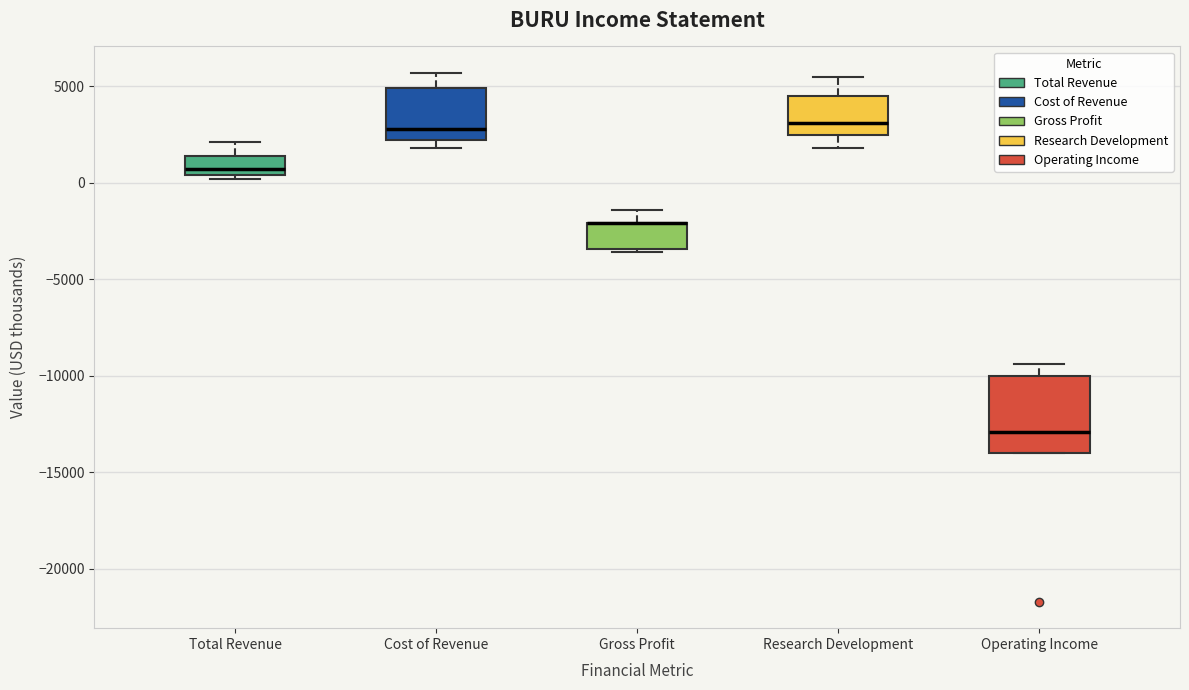

Reading left to right, transcribe this box plot: for each box, give where its median line is, the range the box spans, and where its two whiskers end, as read against the y-axis. The values are not printed on the chart, so give them approximately, as read against the axis.

Total Revenue: median 500 (just above the box's lower edge), box 500 to 1500, whiskers 0 to 2000
Cost of Revenue: median 3000, box 2000 to 5000, whiskers 2000 (just below the box's lower edge) to 5500
Gross Profit: median -2000 (drawn on the box's upper edge), box -3500 to -2000, whiskers -3500 (just below the box's lower edge) to -1500
Research Development: median 3000, box 2500 to 4500, whiskers 2000 to 5500
Operating Income: median -13000, box -14000 to -10000, whiskers -14000 to -9500